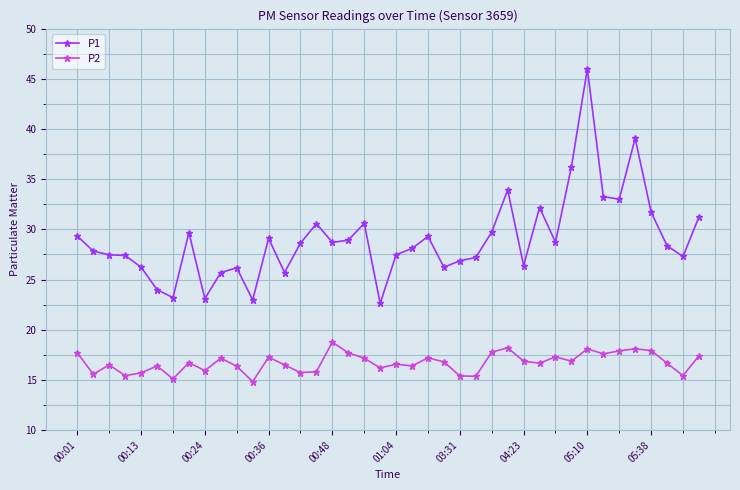

What is the difference between the maximum and minimum values in the P2 series?

3.9